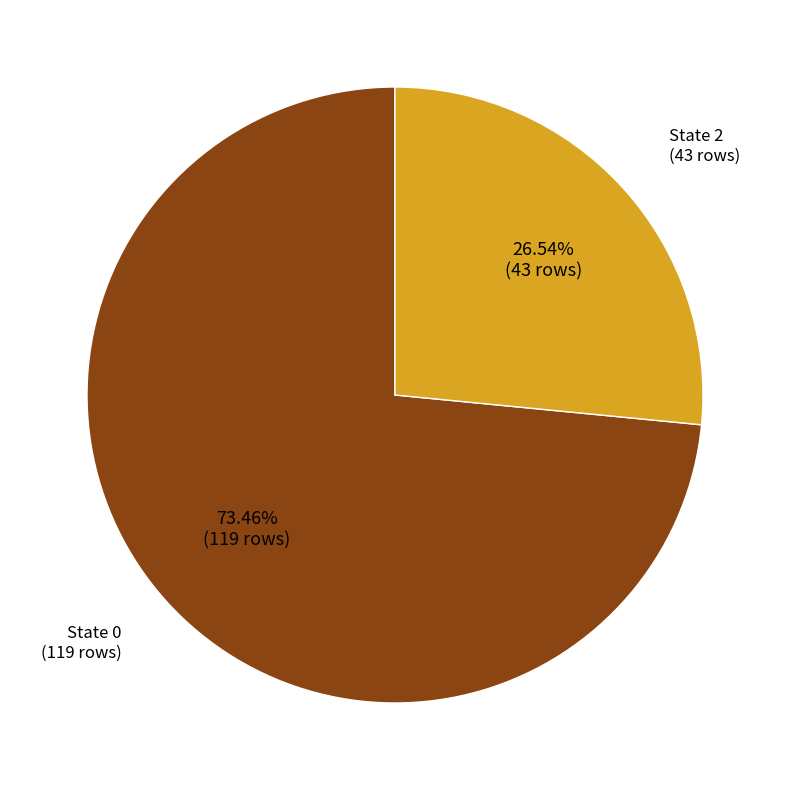

How many slices are in this pie chart?

2